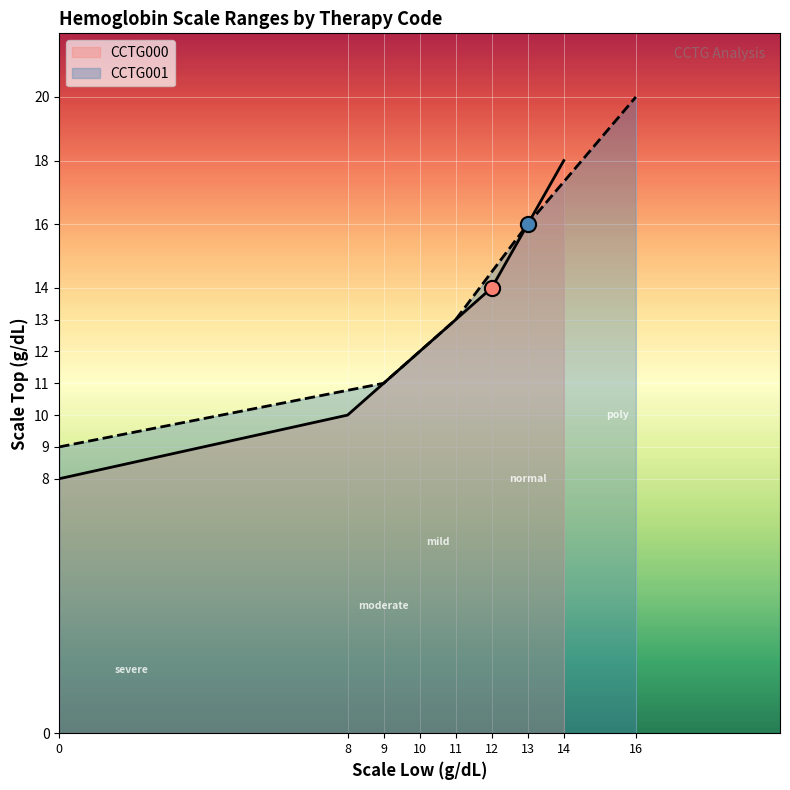

Which series has the largest total across all categories?

CCTG001